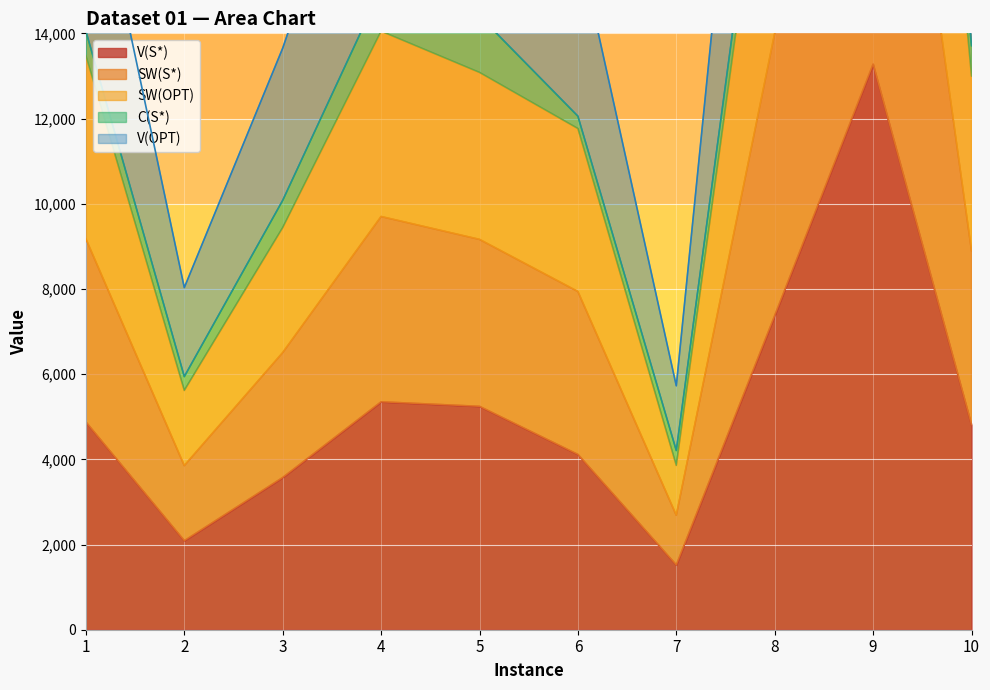

What is the difference between the second highest and second lowest values in the SW(OPT) series?

10150